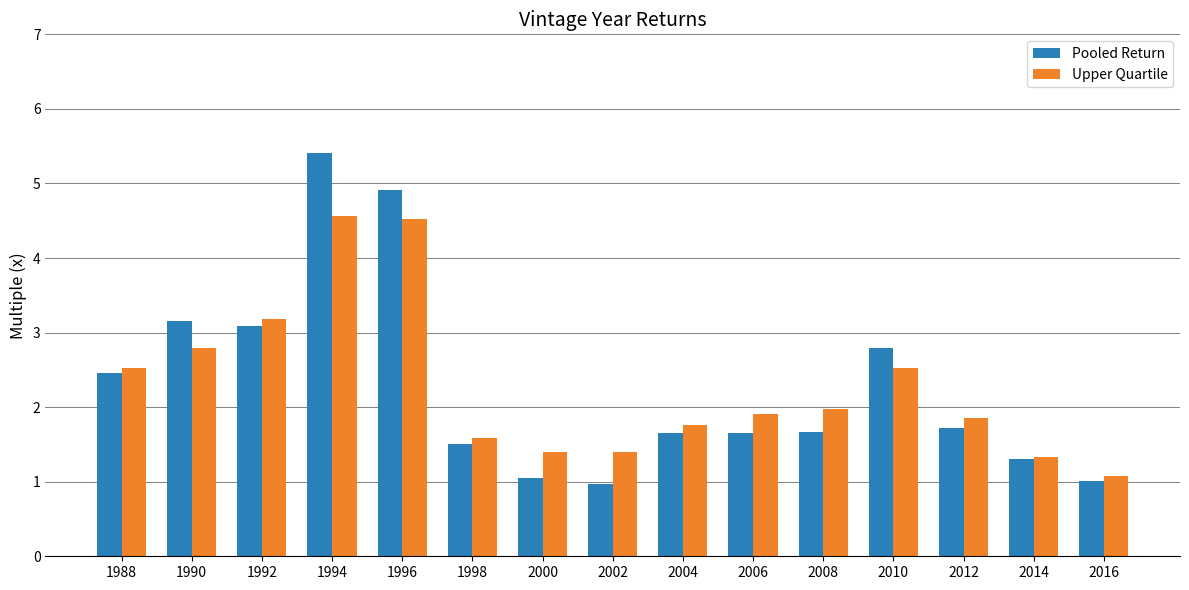

What is the approximate value of Pooled Return at 1996?

4.9